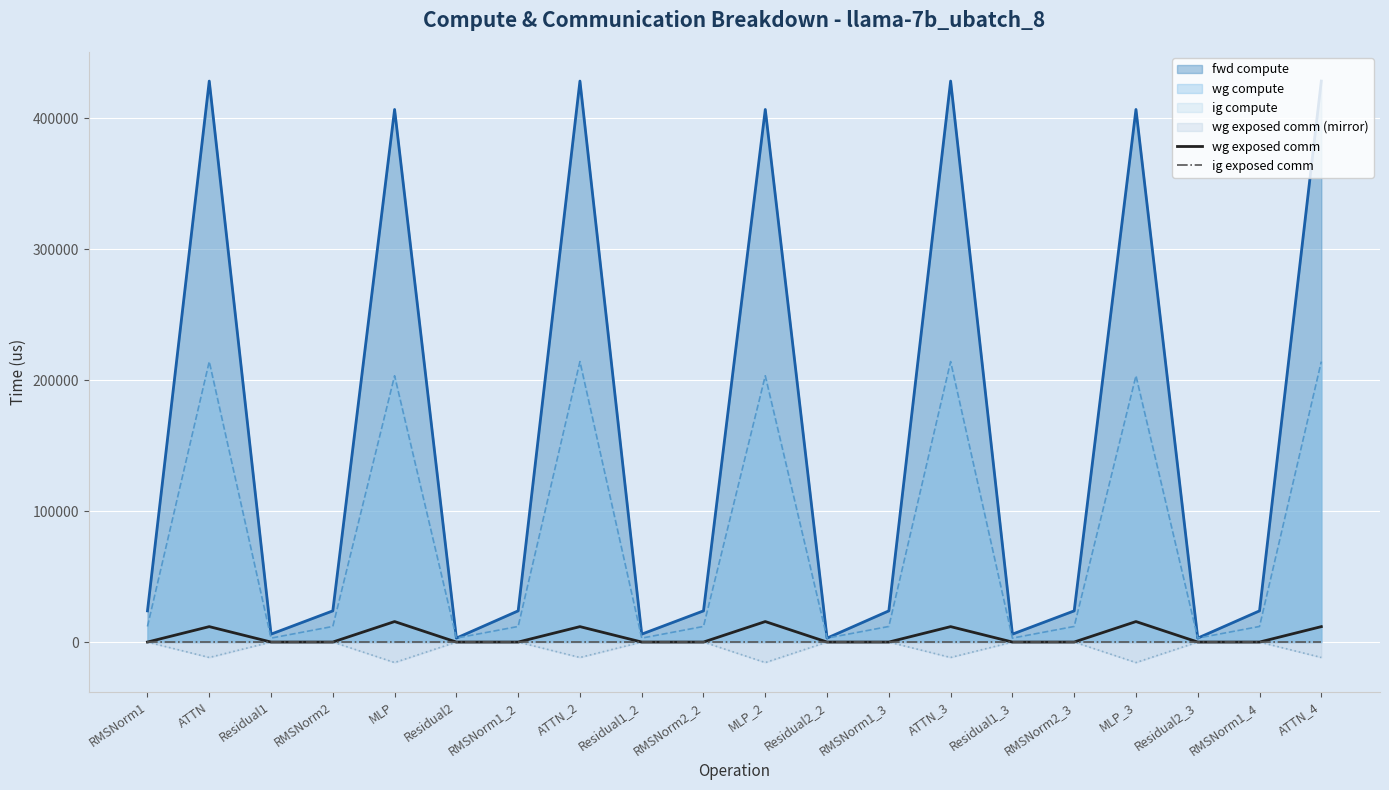

The wg exposed comm series shows 0.0 at RMSNorm1. True or false?

True